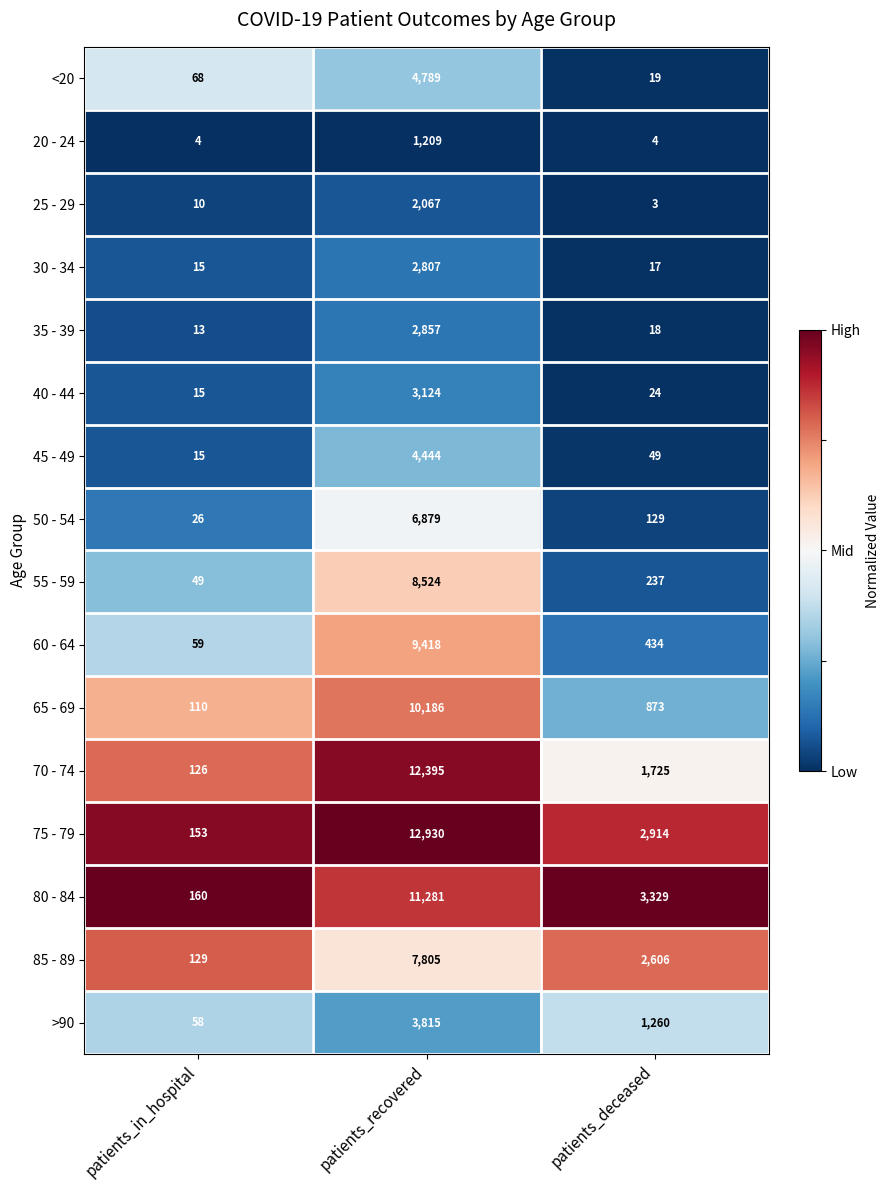

At which category is the sum across all series the highest?

patients_recovered